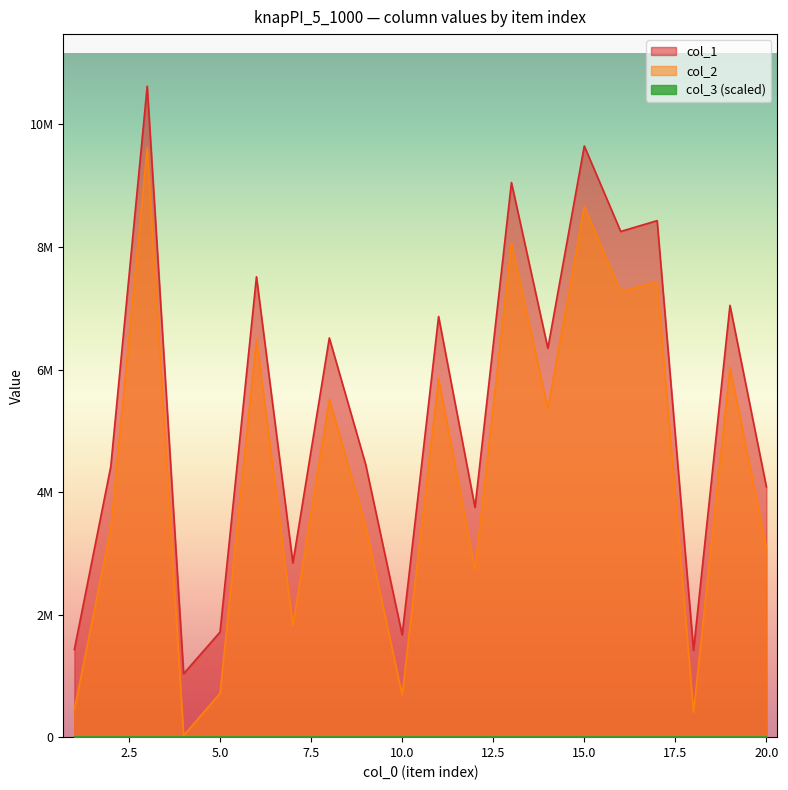

The value of col_2 at 9 is 3441616. True or false?

True